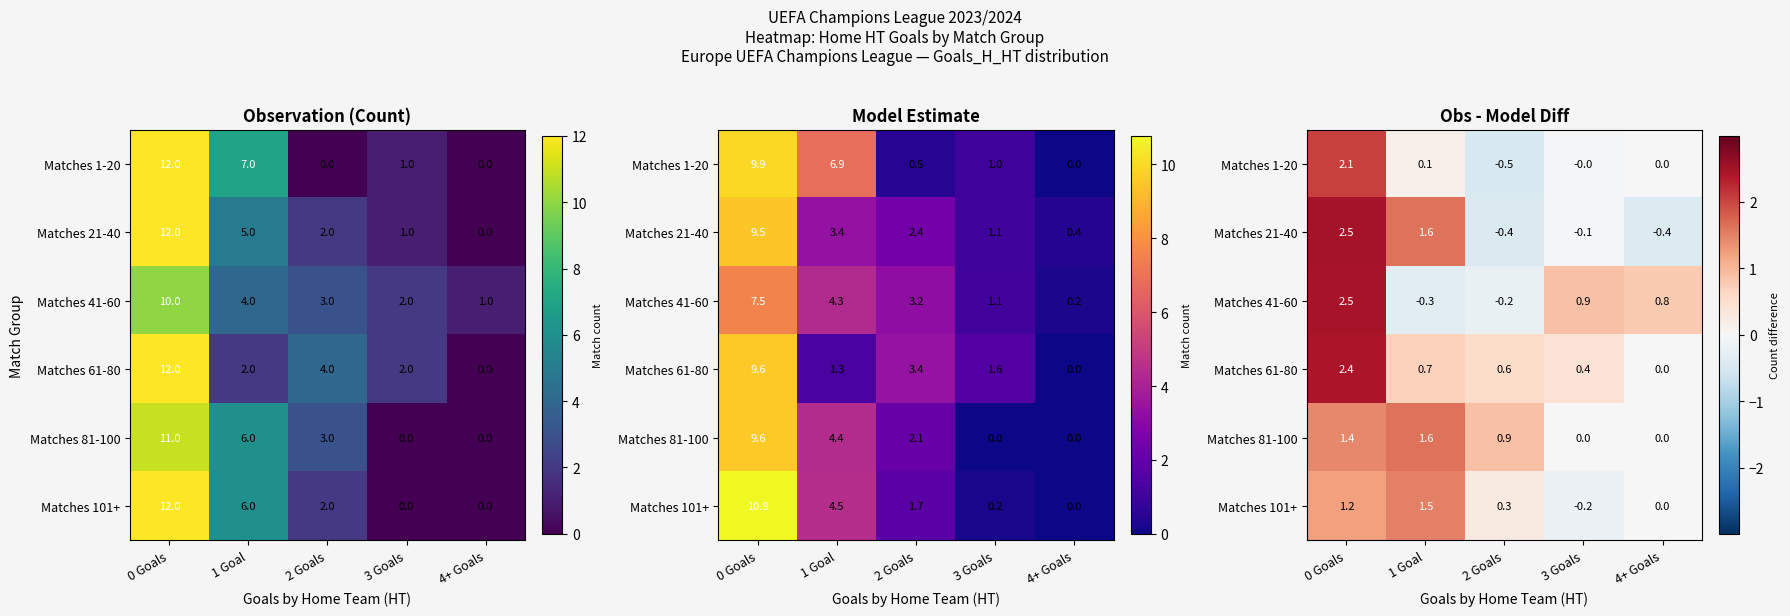

What is the sum of all Matches 1-20 values?

1.7